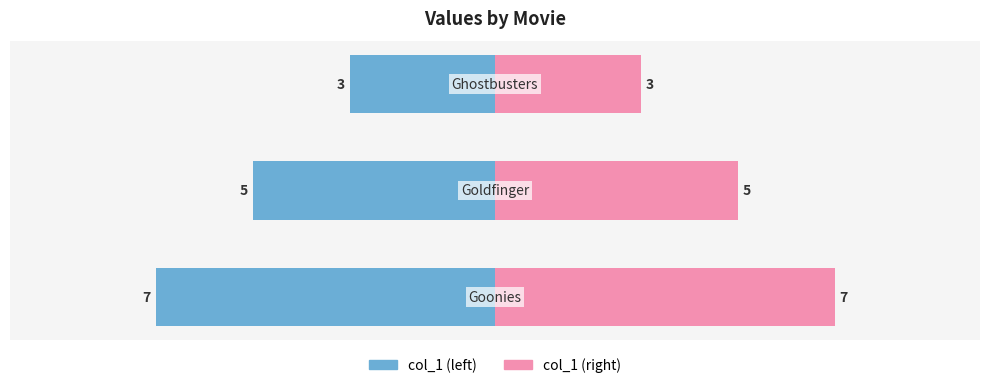

Reading left to right, list all the values displayed in this chart.

col_1 (left): -7	-5	-3
col_1 (right): 7	5	3